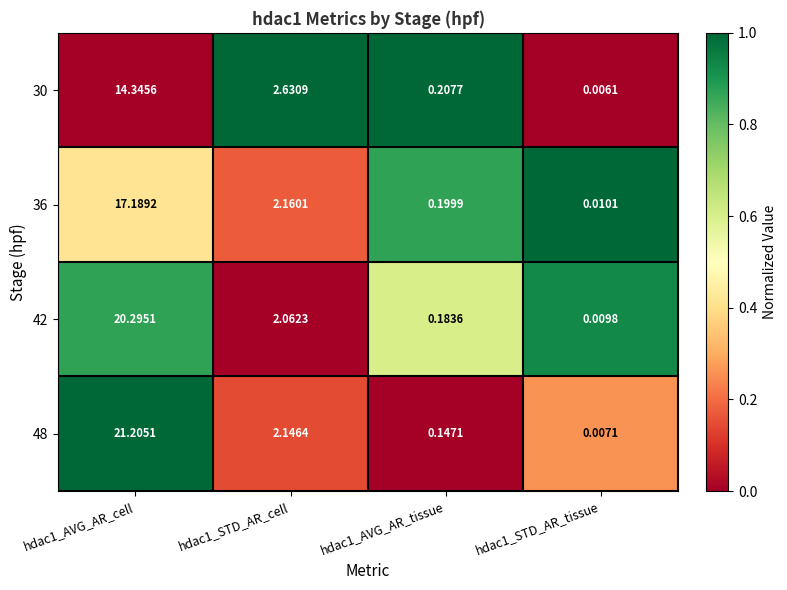

Rank the series at hdac1_STD_AR_tissue from highest to lowest value.

36, 42, 48, 30